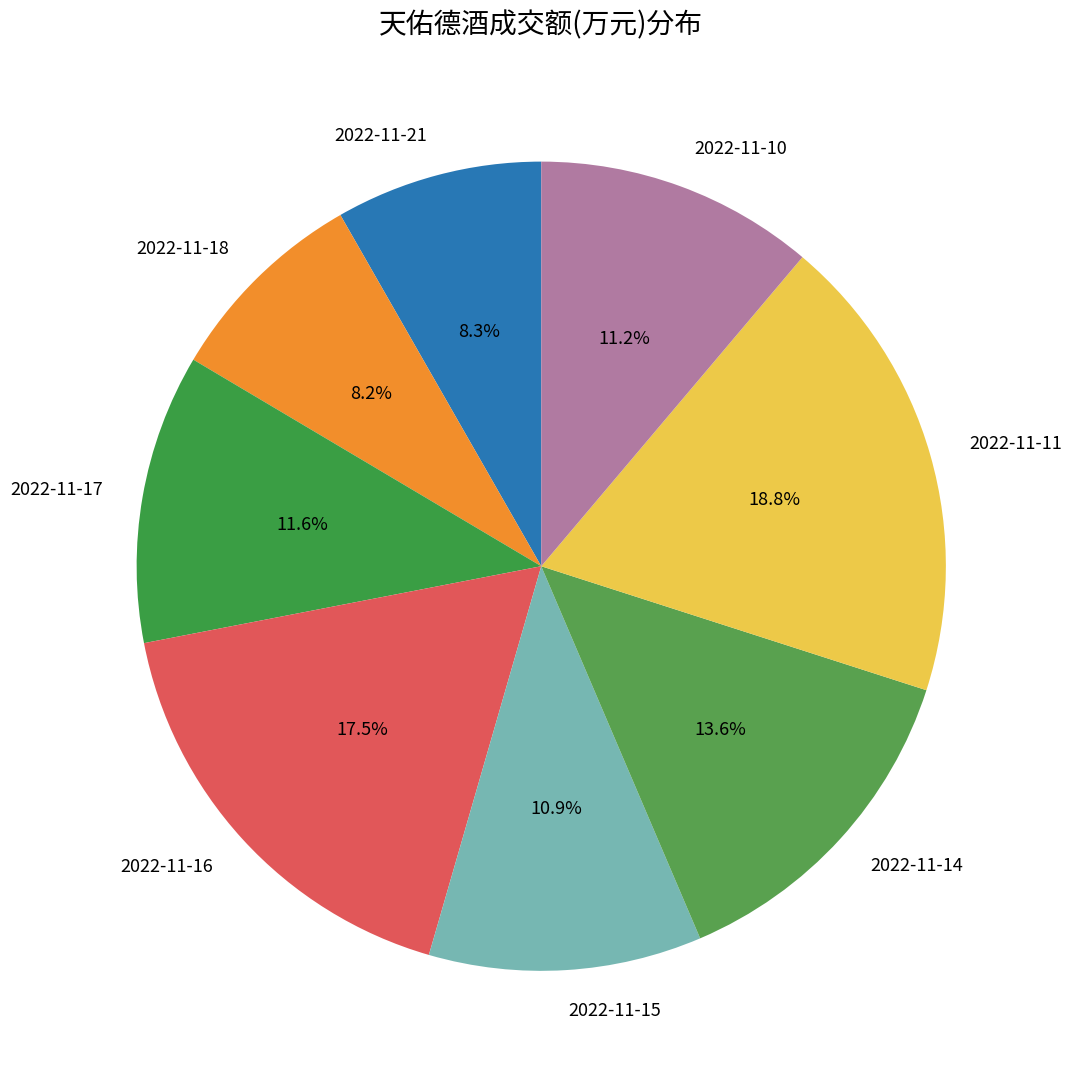

To the nearest percent, what portion does 2022-11-15 represent?

11%